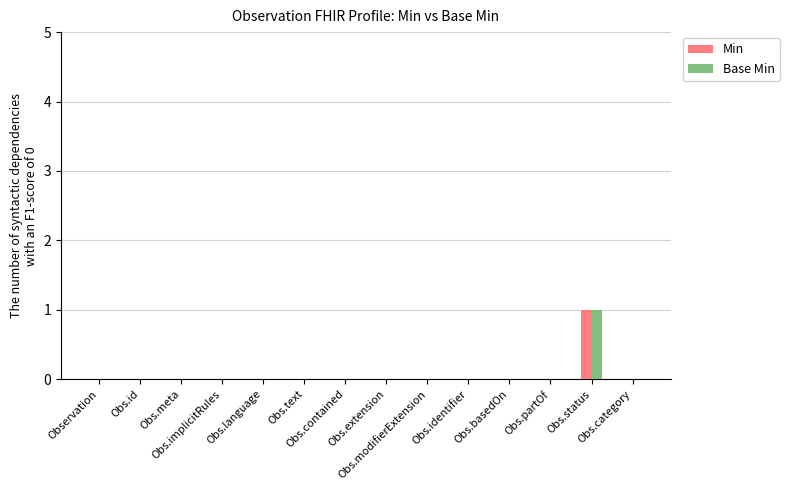

Reading right to left, extract all data points from this chart.

Min: Obs.category=0	Obs.status=1	Obs.partOf=0	Obs.basedOn=0	Obs.identifier=0	Obs.modifierExtension=0	Obs.extension=0	Obs.contained=0	Obs.text=0	Obs.language=0	Obs.implicitRules=0	Obs.meta=0	Obs.id=0	Observation=0
Base Min: Obs.category=0	Obs.status=1	Obs.partOf=0	Obs.basedOn=0	Obs.identifier=0	Obs.modifierExtension=0	Obs.extension=0	Obs.contained=0	Obs.text=0	Obs.language=0	Obs.implicitRules=0	Obs.meta=0	Obs.id=0	Observation=0